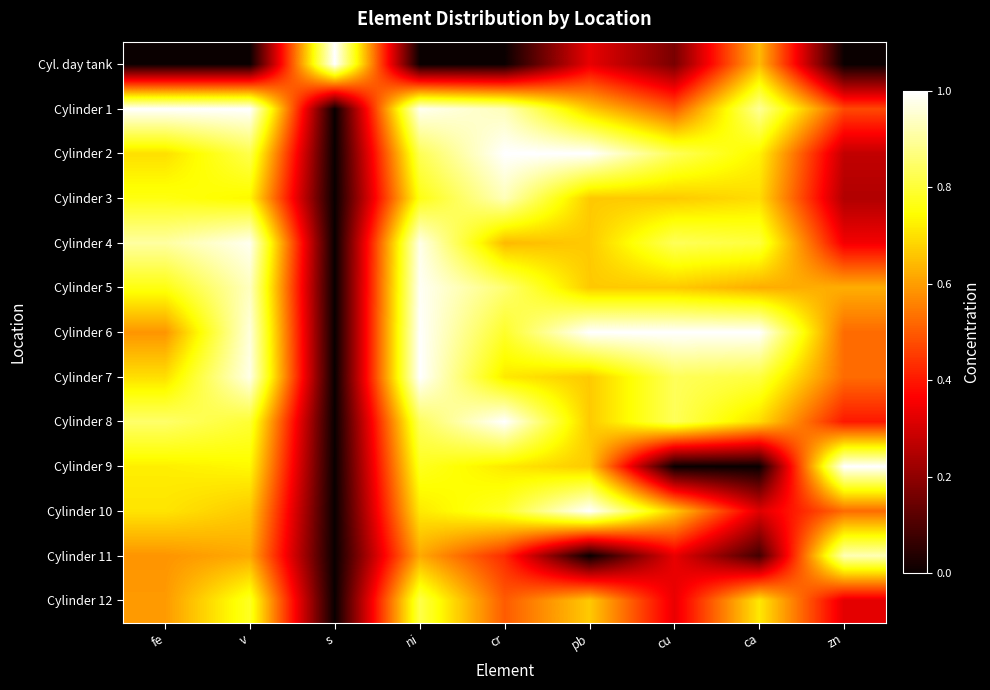

Reading left to right, list all the values displayed in this chart.

Cyl. day tank: fe=0.0	v=0.0	s=1.0	ni=0.0	cr=0.0	pb=0.3	cu=0.2	ca=0.6	zn=0.0
Cylinder 1: fe=1.0	v=1.0	s=0.0	ni=1.0	cr=0.9	pb=0.7	cu=0.5	ca=0.9	zn=0.5
Cylinder 2: fe=0.7	v=0.8	s=0.0	ni=0.8	cr=1.0	pb=1.0	cu=0.8	ca=0.7	zn=0.3
Cylinder 3: fe=0.8	v=0.7	s=0.0	ni=0.8	cr=0.9	pb=0.7	cu=0.7	ca=0.7	zn=0.2
Cylinder 4: fe=0.9	v=1.0	s=0.0	ni=1.0	cr=0.6	pb=0.7	cu=0.8	ca=0.8	zn=0.3
Cylinder 5: fe=0.8	v=0.9	s=0.0	ni=1.0	cr=0.9	pb=0.7	cu=0.7	ca=0.6	zn=0.6
Cylinder 6: fe=0.6	v=1.0	s=0.0	ni=1.0	cr=0.8	pb=1.0	cu=1.0	ca=1.0	zn=0.5
Cylinder 7: fe=0.7	v=1.0	s=0.0	ni=1.0	cr=0.7	pb=0.7	cu=0.8	ca=0.8	zn=0.5
Cylinder 8: fe=0.8	v=0.8	s=0.0	ni=0.8	cr=1.0	pb=0.7	cu=0.8	ca=0.7	zn=0.4
Cylinder 9: fe=0.7	v=0.7	s=0.0	ni=0.8	cr=0.7	pb=0.7	cu=0.0	ca=0.0	zn=1.0
Cylinder 10: fe=0.7	v=0.7	s=0.0	ni=0.7	cr=0.8	pb=1.0	cu=0.7	ca=0.3	zn=0.5
Cylinder 11: fe=0.6	v=0.6	s=0.0	ni=0.6	cr=0.4	pb=0.0	cu=0.3	ca=0.1	zn=0.9
Cylinder 12: fe=0.6	v=0.8	s=0.0	ni=0.8	cr=0.5	pb=0.7	cu=0.3	ca=0.7	zn=0.3